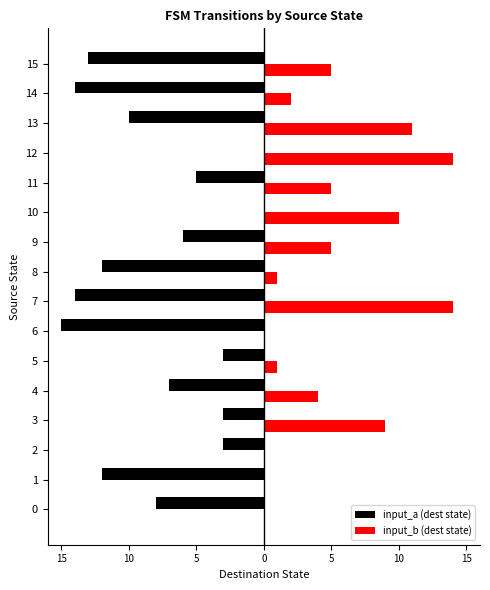

What is the maximum value shown in the chart?

14